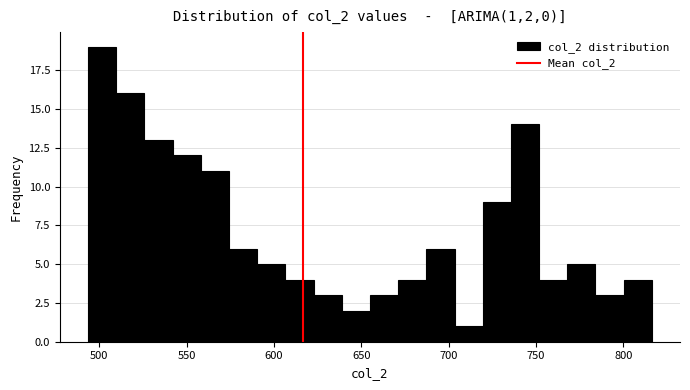

Read against the x-axis, roughly where is the centre of the tallest bar?

500